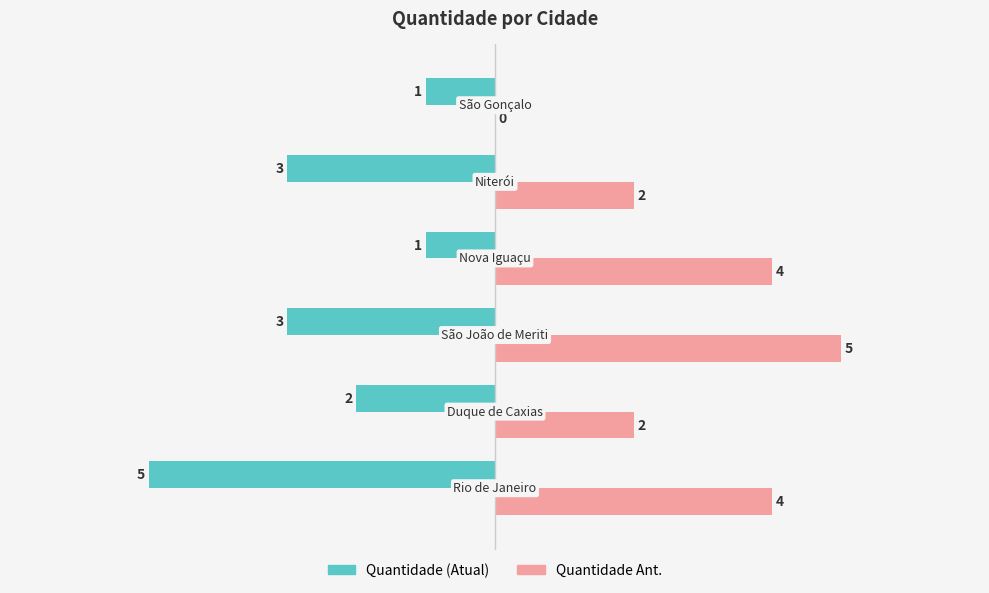

How many series are shown in this chart?

2